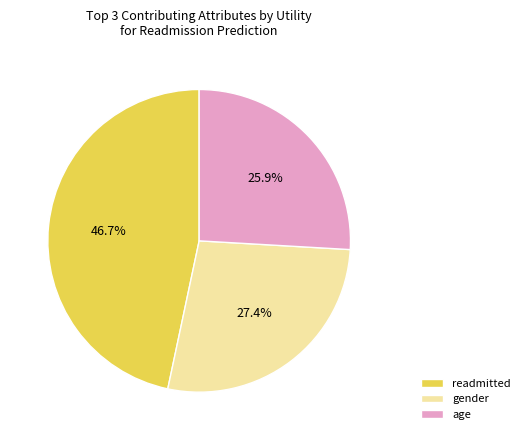

What is the ratio of the value at gender to the value at readmitted?

0.6